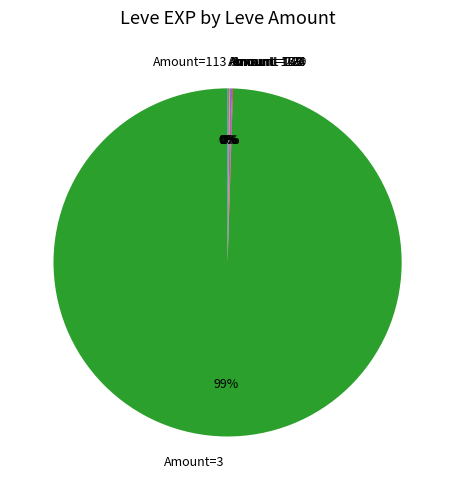

Which category has the biggest portion of the pie?

Amount=3